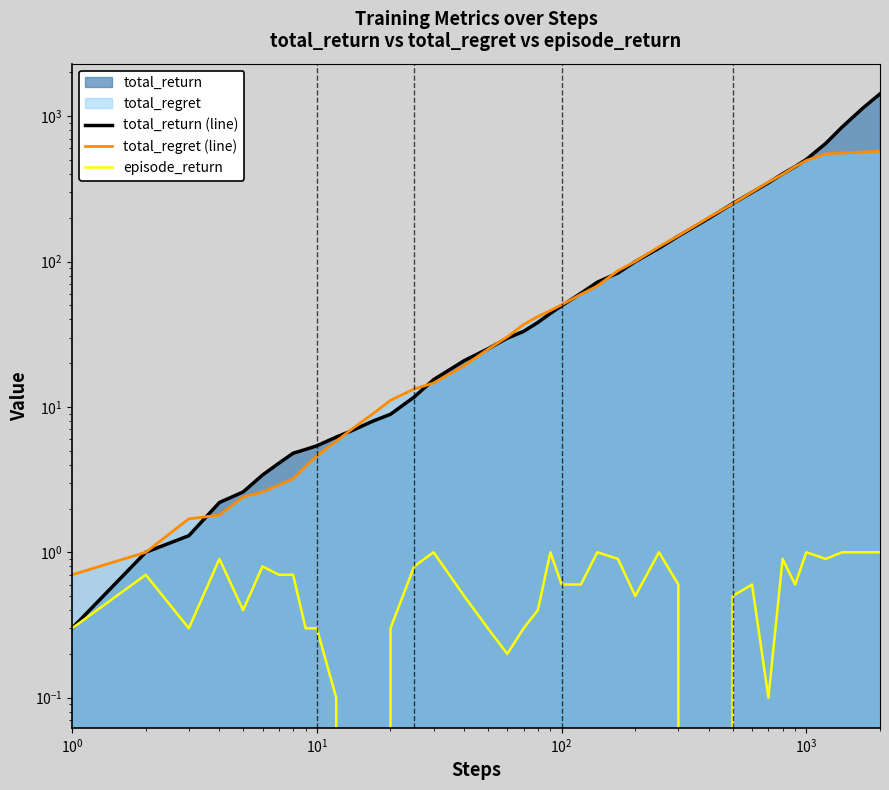

True or false: total_return (line) has more than 2 points higher than both neighbors.

False